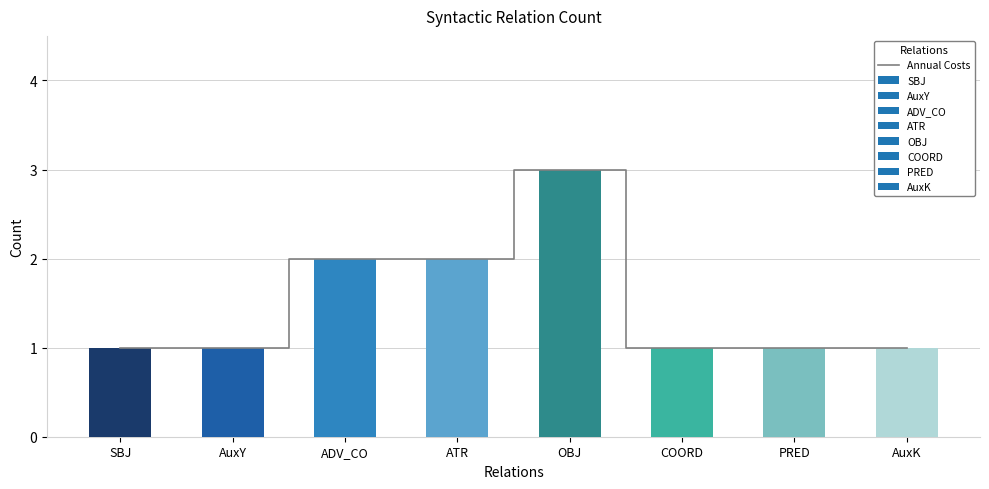

Rank the categories by value from lowest to highest.

SBJ, AuxY, COORD, PRED, AuxK, ADV_CO, ATR, OBJ